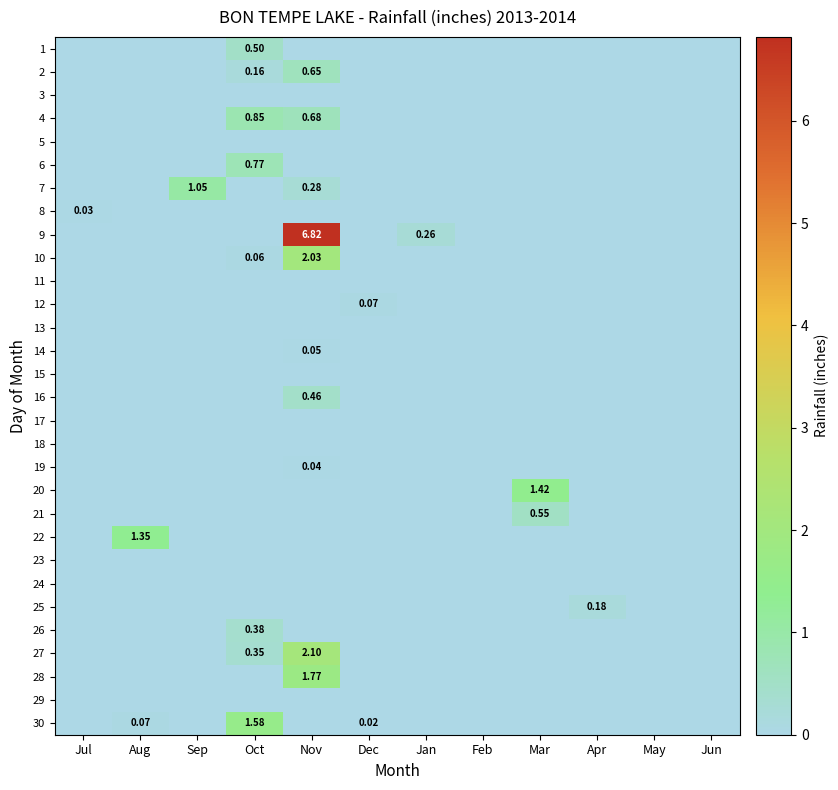

Between Feb and Mar, which series saw the biggest shift?

20